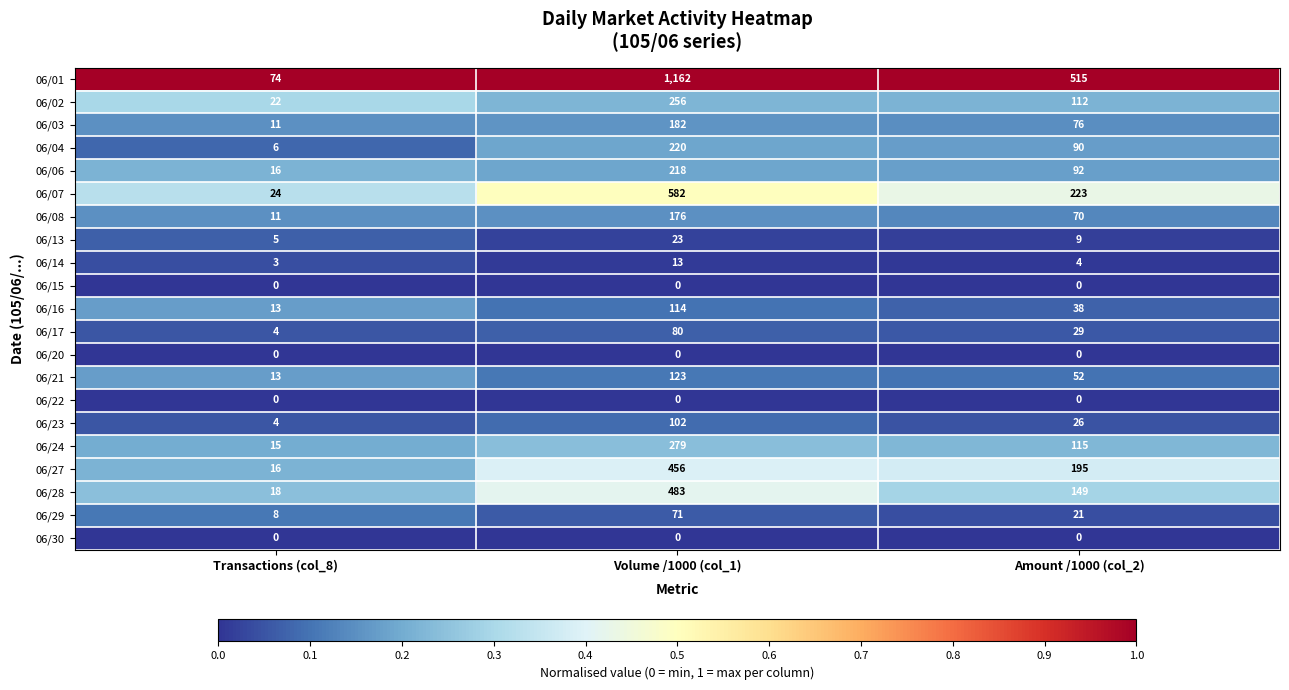

Which series changed the most between Transactions (col_8) and Amount /1000 (col_2)?

06/01